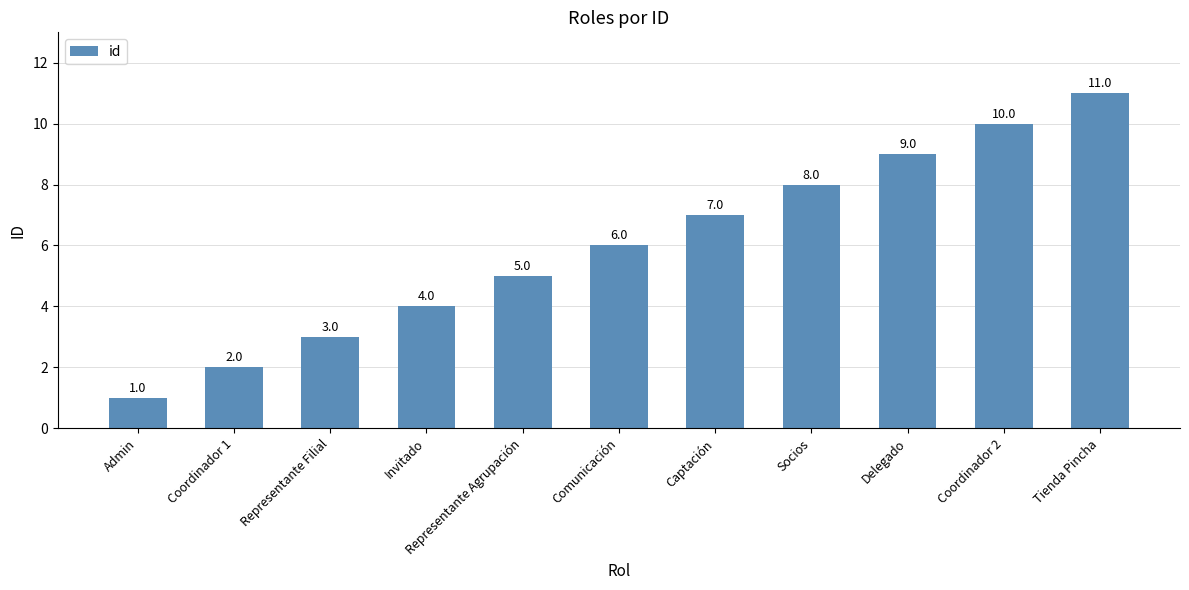

Reading left to right, what are all the values shown in this chart?

Admin=1	Coordinador 1=2	Representante Filial=3	Invitado=4	Representante Agrupación=5	Comunicación=6	Captación=7	Socios=8	Delegado=9	Coordinador 2=10	Tienda Pincha=11